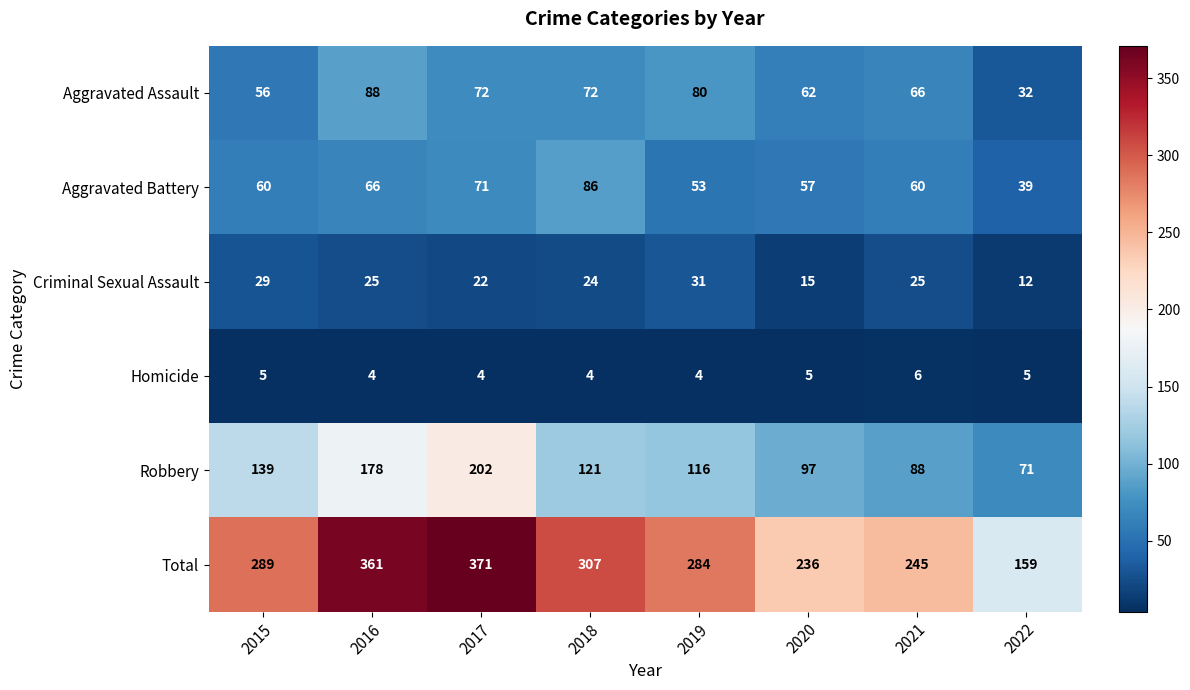

Rank the series by their maximum value, from highest to lowest.

Total, Robbery, Aggravated Assault, Aggravated Battery, Criminal Sexual Assault, Homicide